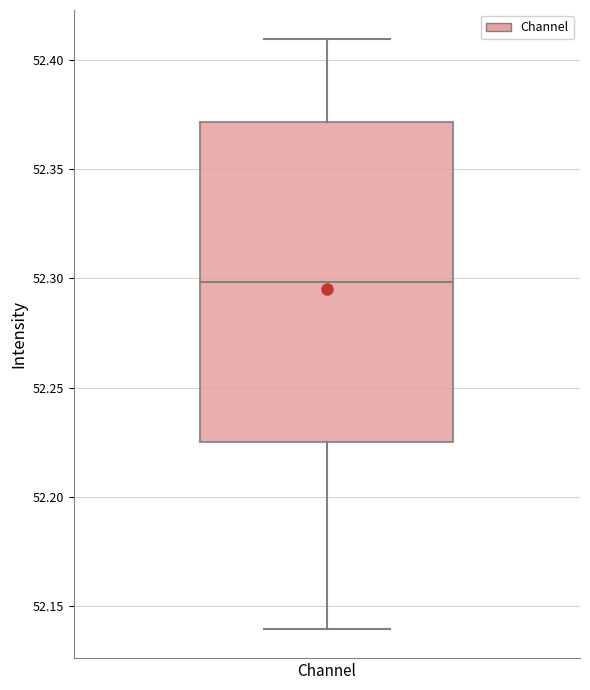

Read this box plot against the y-axis: the position of the median line, the range covered by the box, and the ends of both whiskers. The values are not printed on the chart, so give them approximately, as read against the axis.

median 52.300, box 52.225 to 52.370, whiskers 52.140 to 52.410